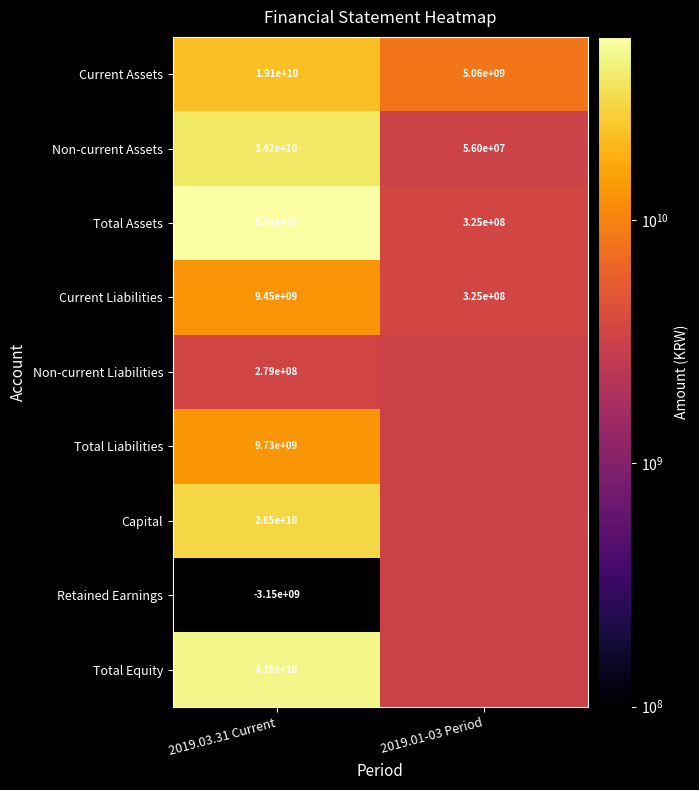

Which category has the lowest value in the Current Liabilities series?

2019.01-03 Period